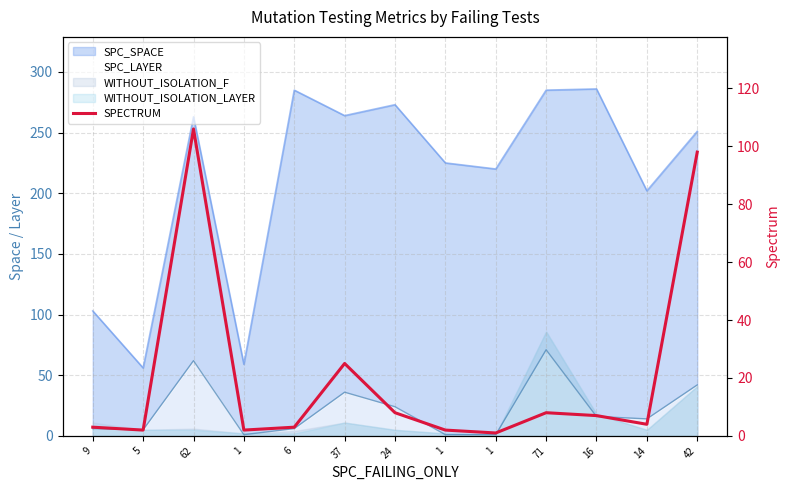

What is the change in value from 1 to 14?

+2